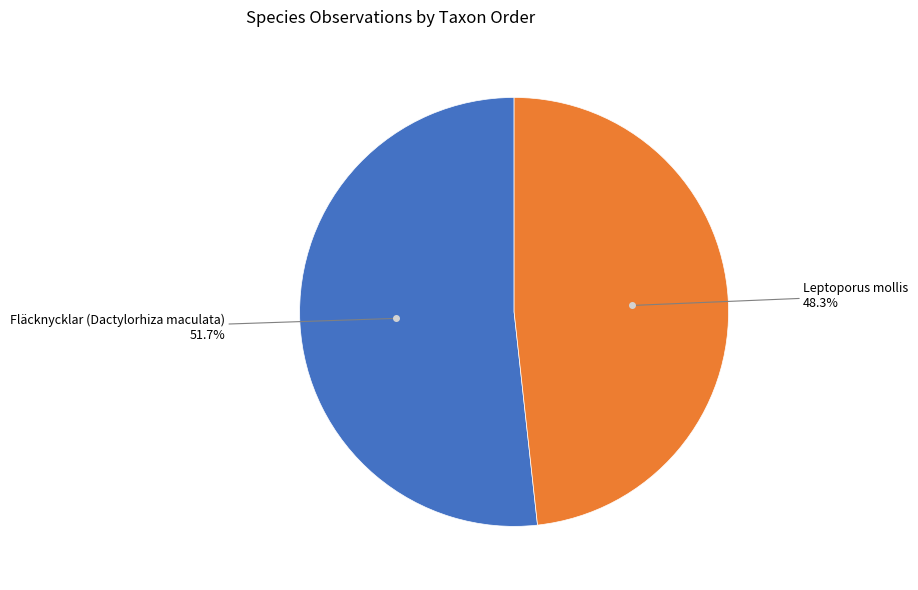

Which slice is the largest?

Fläcknycklar (Dactylorhiza maculata)